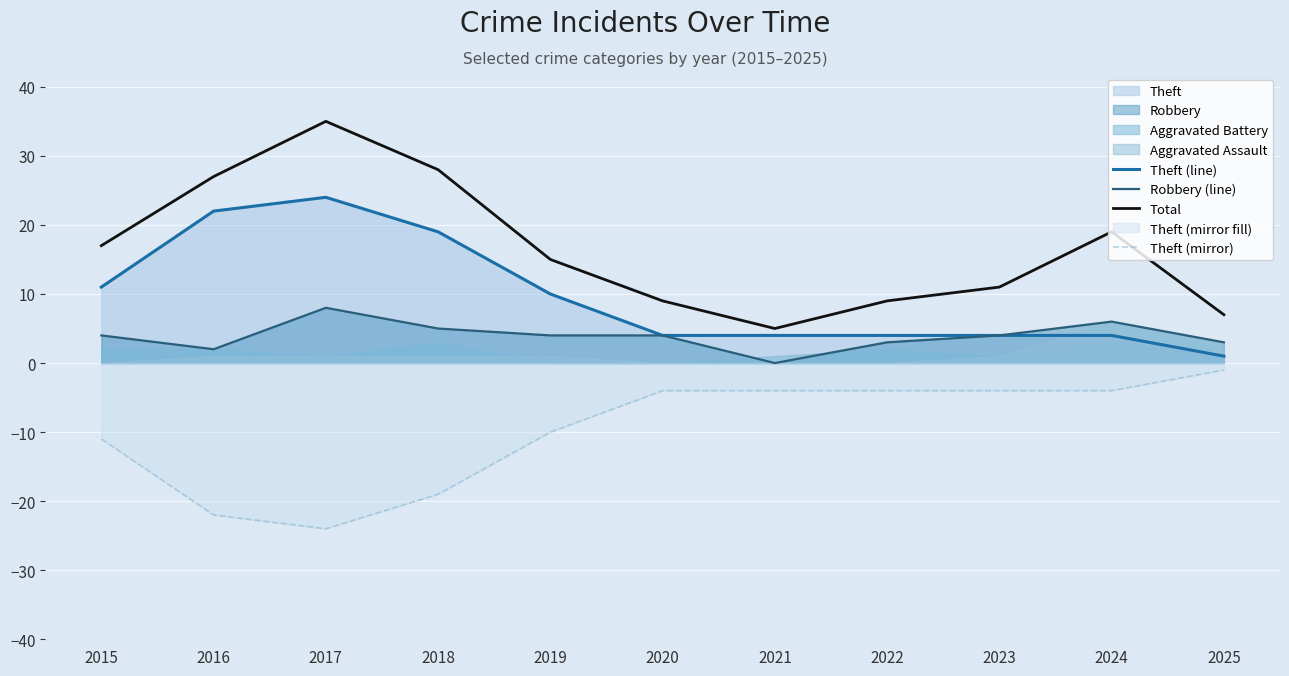

Between 2023 and 2017, which is larger?

2017